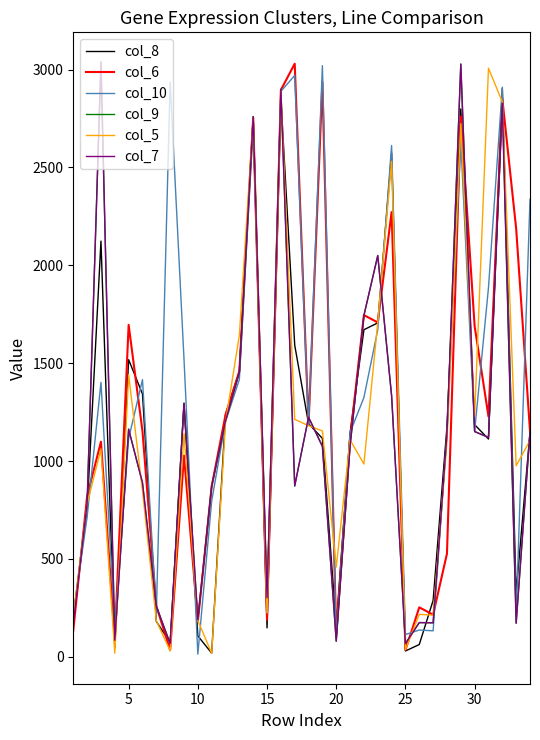

What is the maximum value shown in the chart?

3039